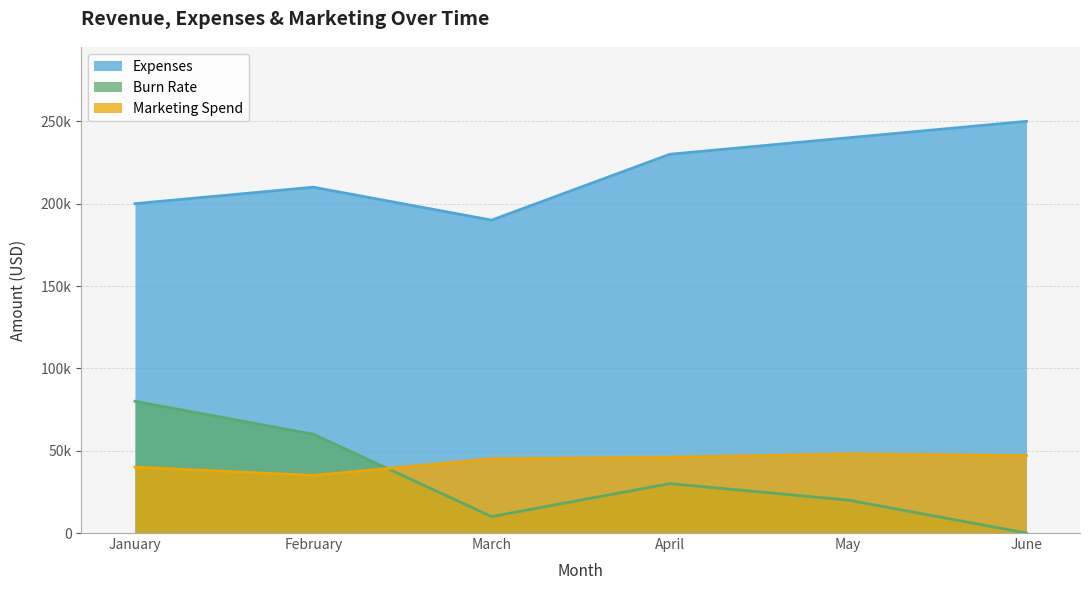

True or false: Expenses and Burn Rate intersect in this chart.

False